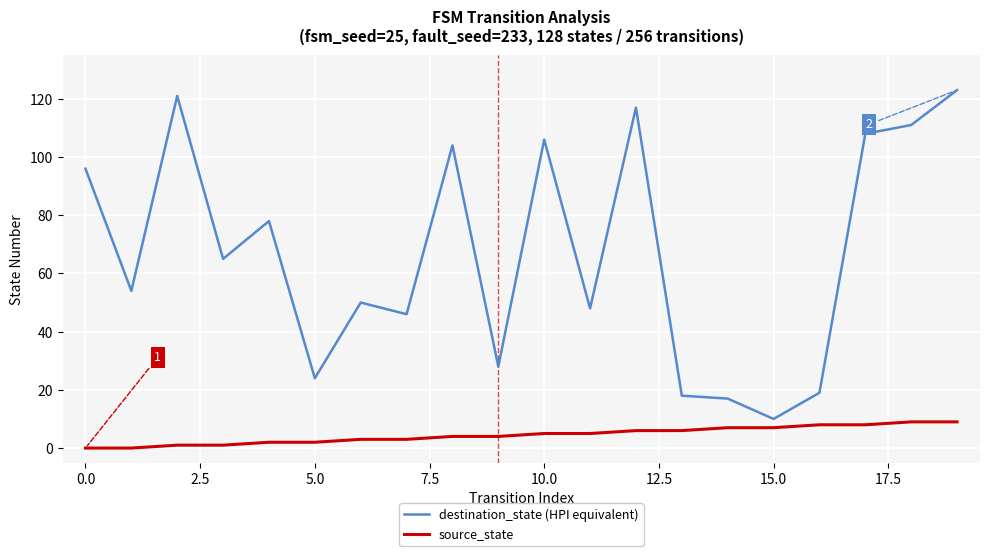

What is the minimum value for destination_state (HPI equivalent)?

10